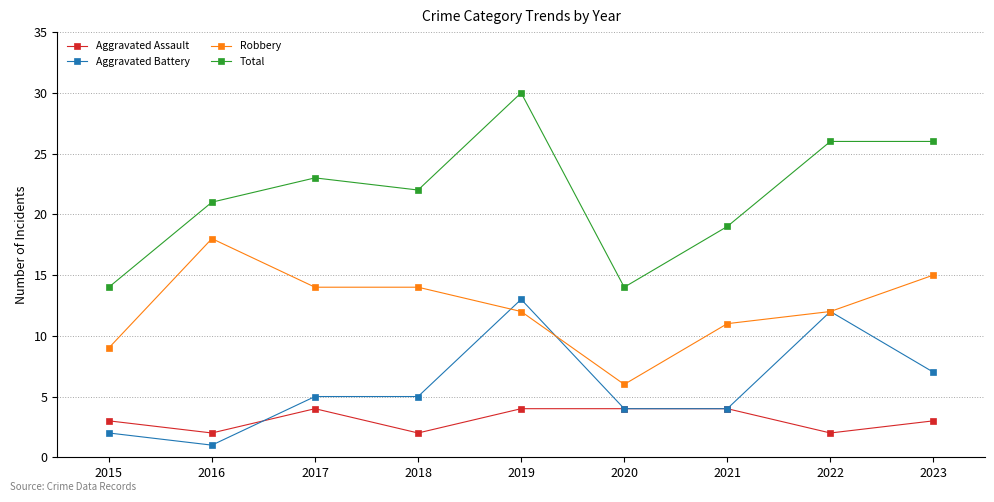

What is the difference between the Aggravated Battery values at 2017 and 2022?

7